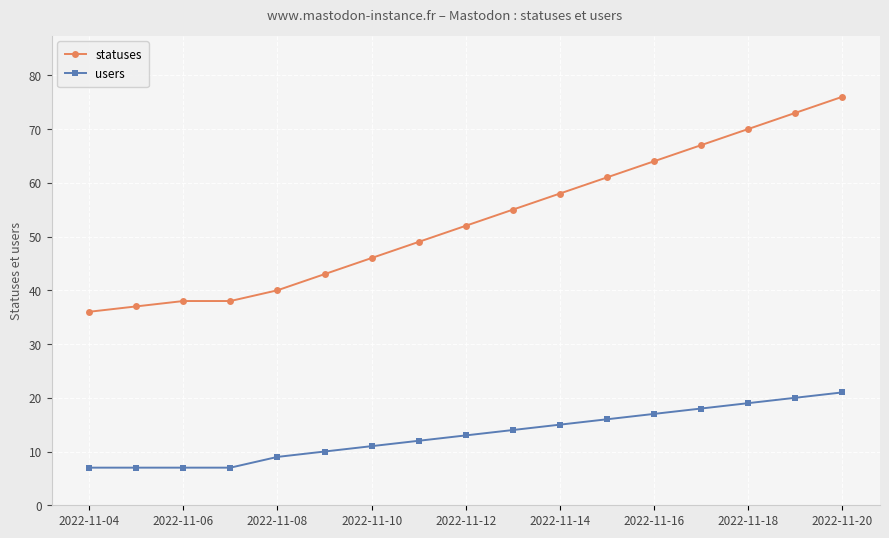

What is the value of the users point at the 4th from the left?

7